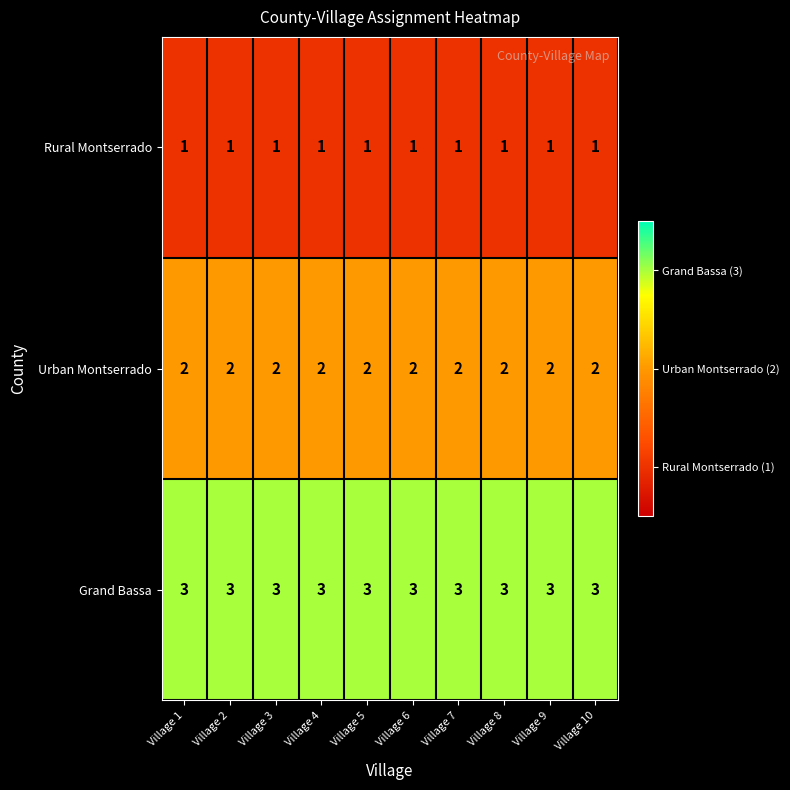

What is the sum of the Urban Montserrado values at Village 6 and Village 10?

4